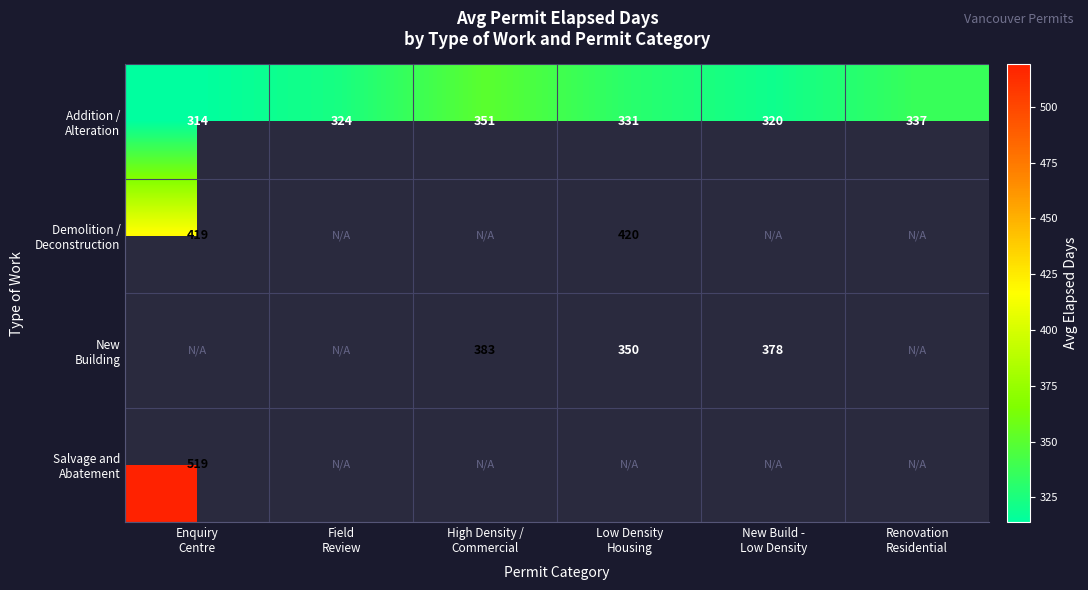

How many Addition / Alteration values are between 320 and 337?

4